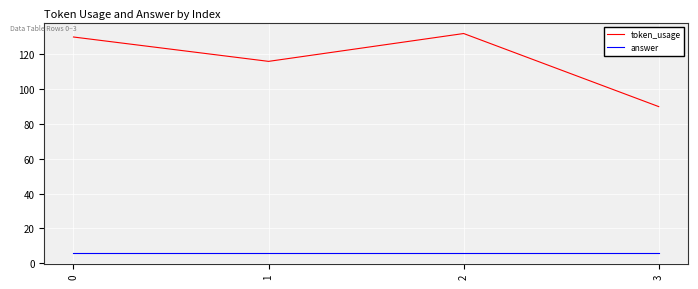

Is this an area chart (filled region under the line)?

No